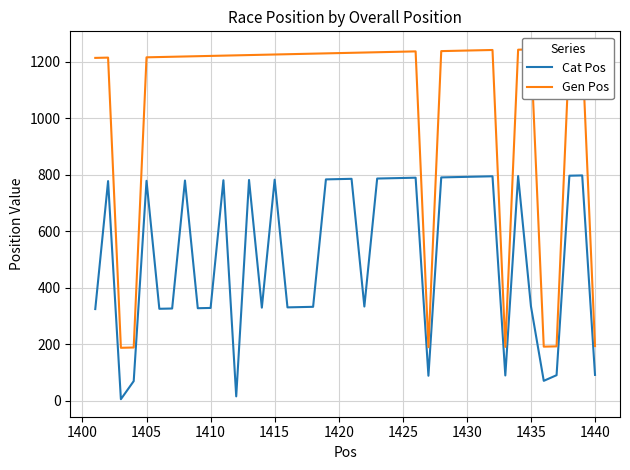

True or false: Gen Pos and Cat Pos cross at least once.

False